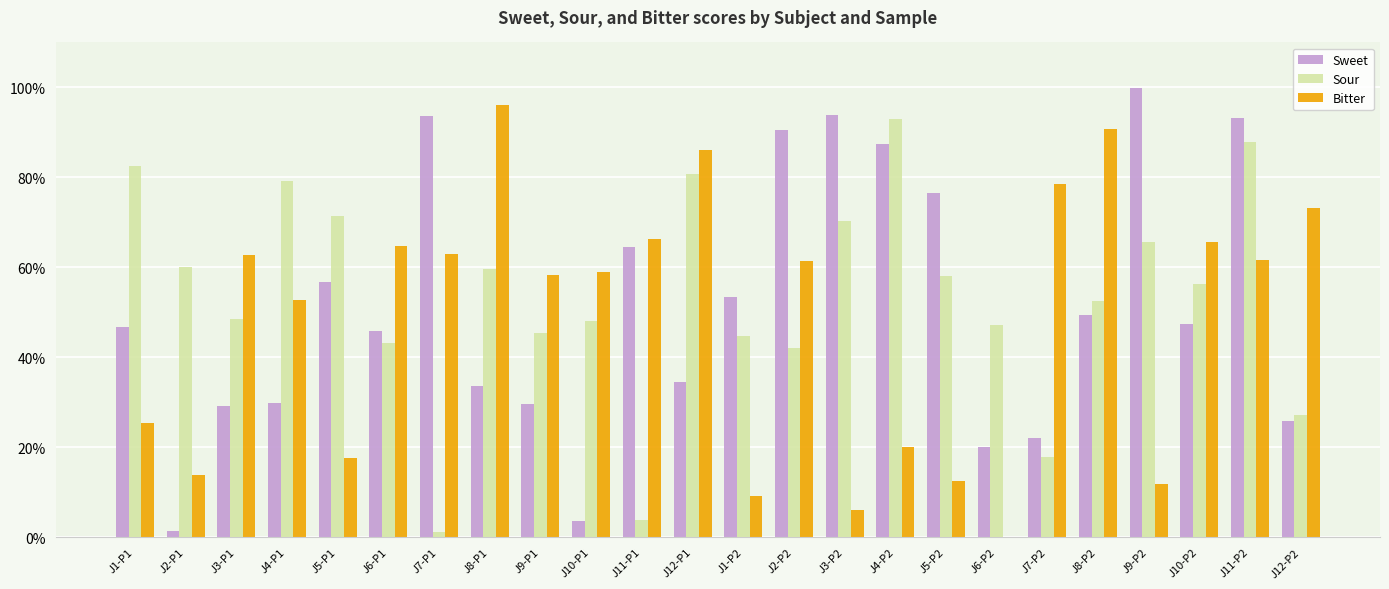

At which category is the sum across all series the highest?

J11-P2